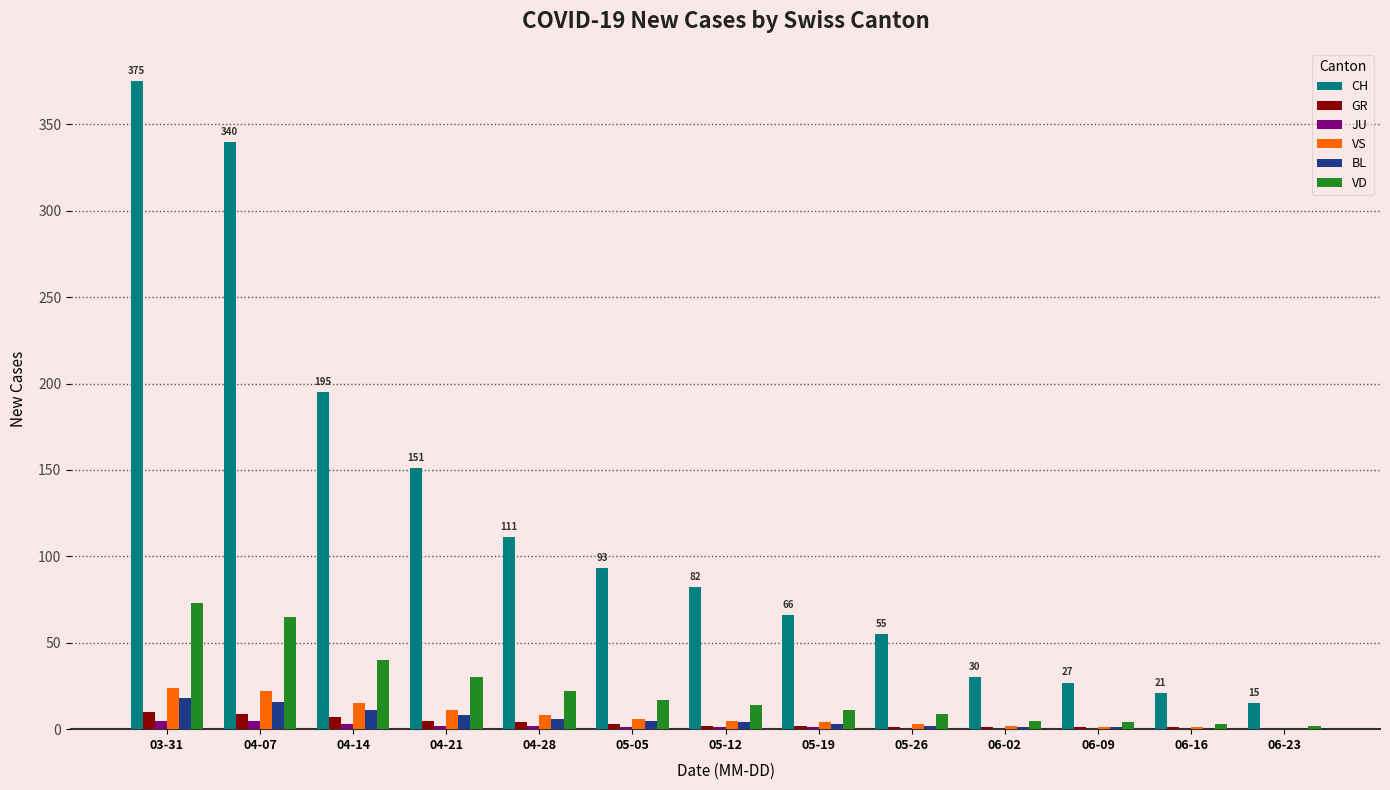

Which series has the largest total across all categories?

CH